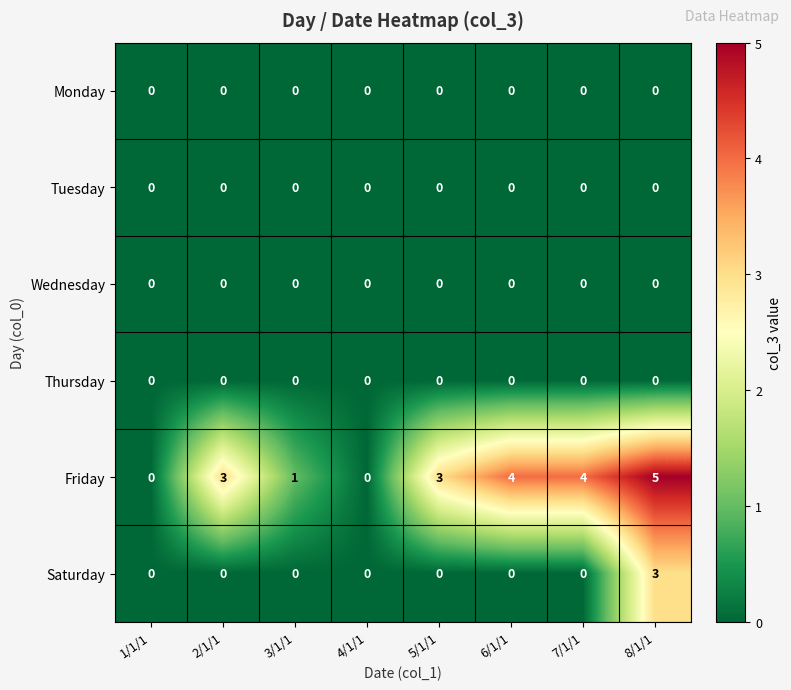

What value does the Friday series have at 2/1/1?

3